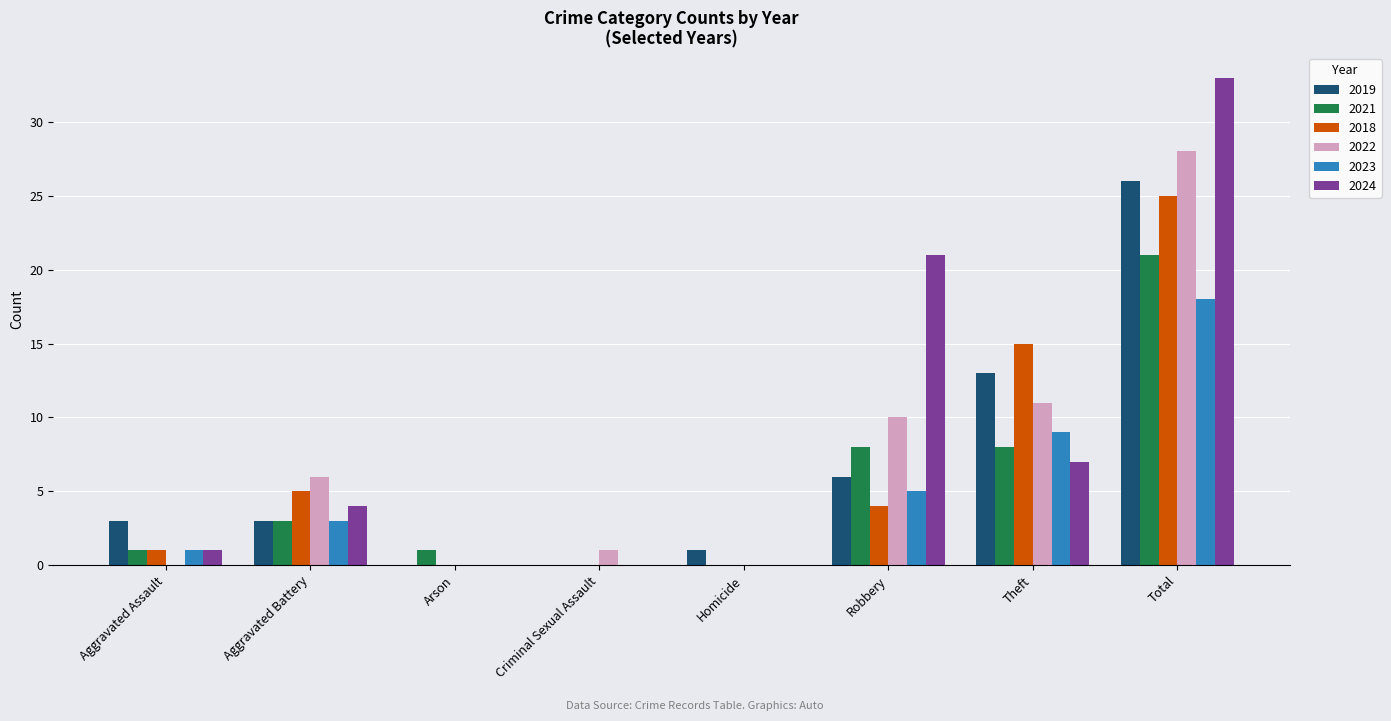

At which category is the sum across all series the highest?

Total